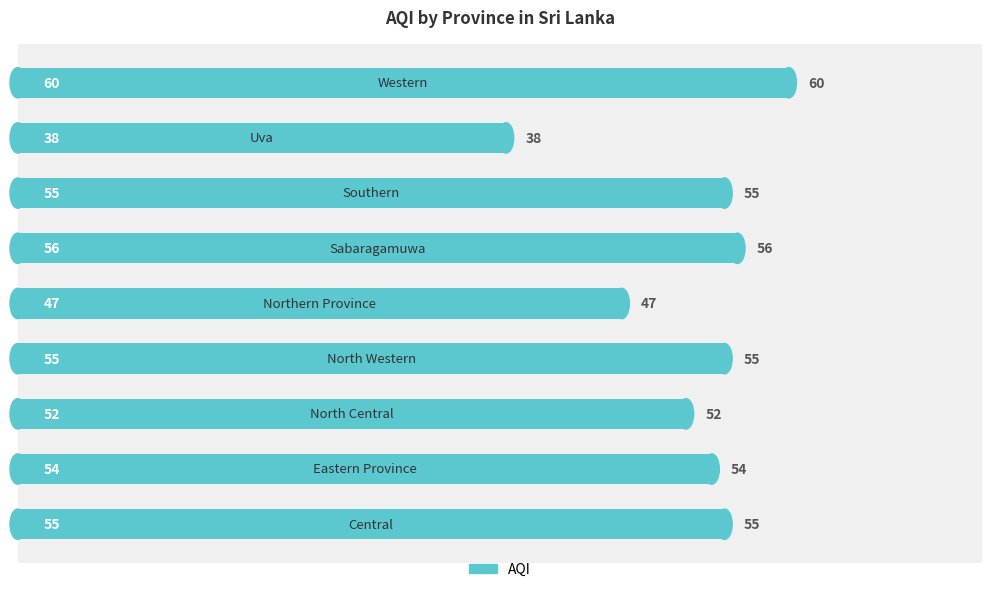

What is the smallest value displayed?

38